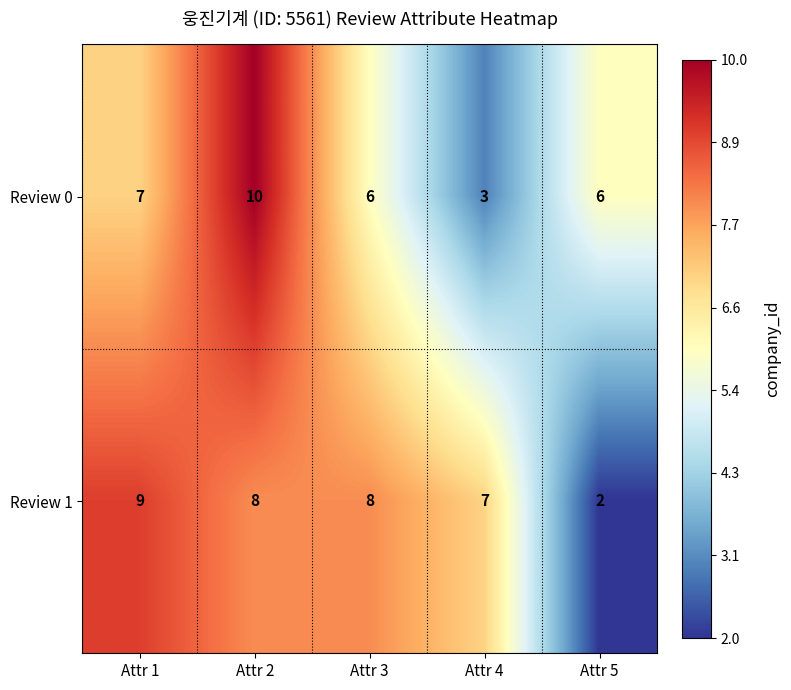

What is the greatest value displayed?

10